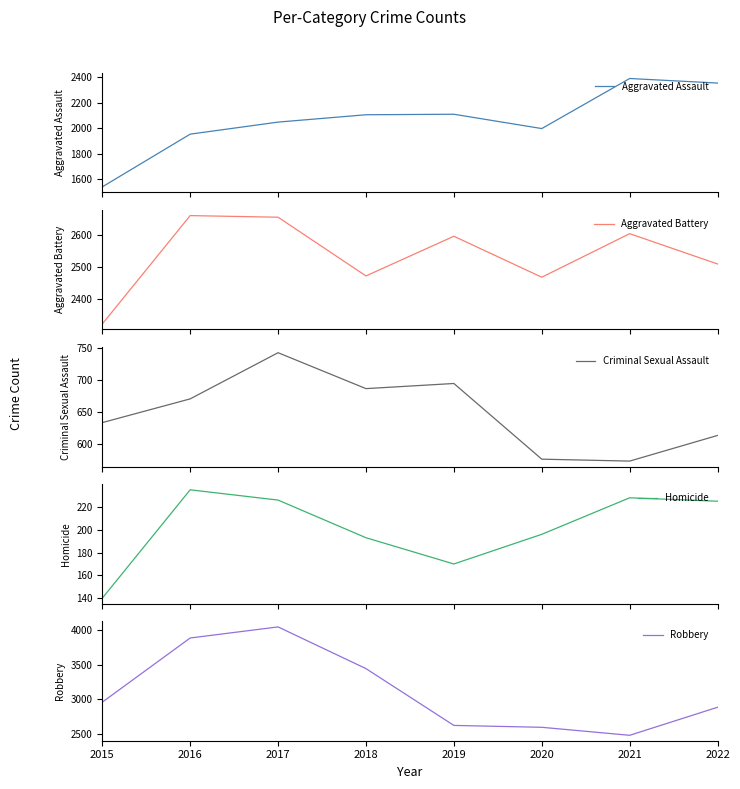

True or false: Homicide and Aggravated Assault intersect in this chart.

False